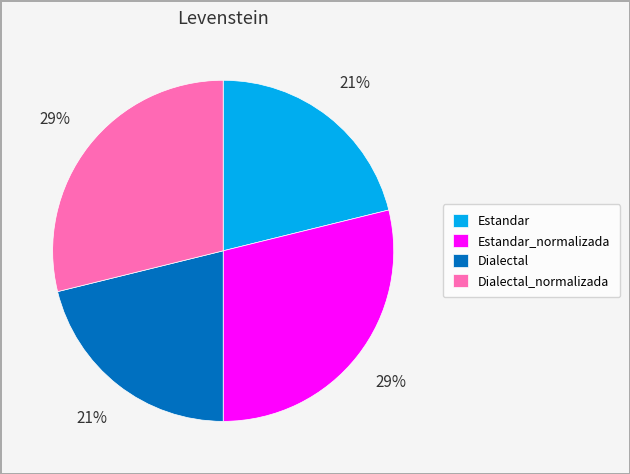

What percentage is the Estandar_normalizada slice, to the nearest percent?

29%